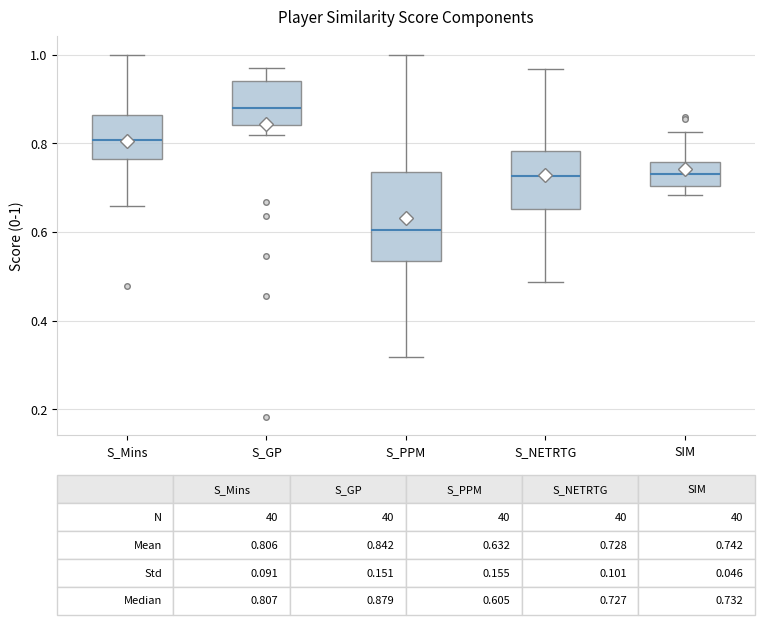

Which box is the tallest, from its lower edge to its upper edge?

S_PPM